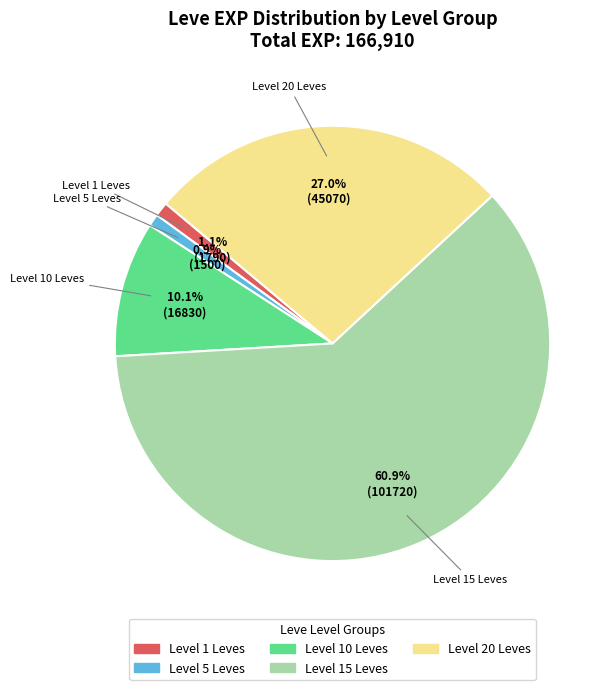

Does any single category account for the majority?

Yes